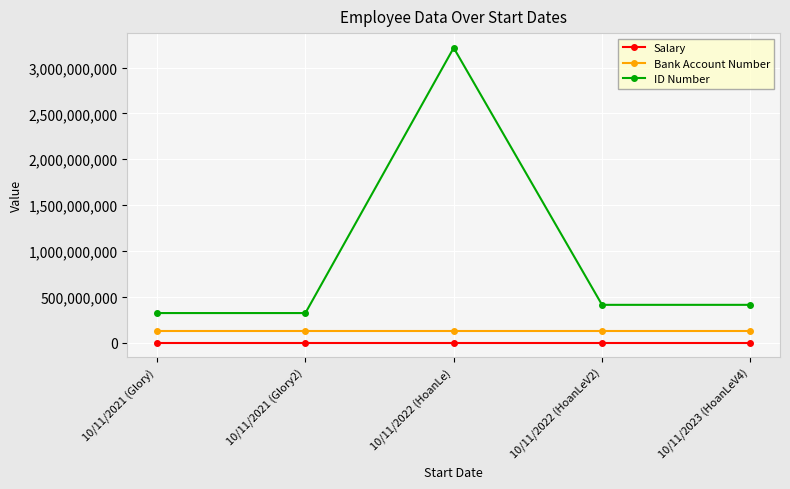

What is the label of the 4th point from the right?

10/11/2021 (Glory2)